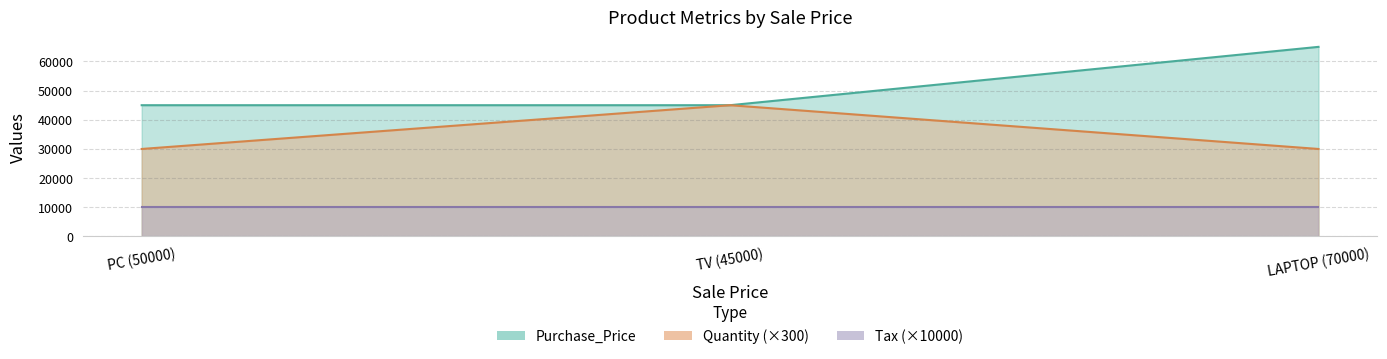

The value of Quantity at LAPTOP (70000) is 42287. True or false?

False